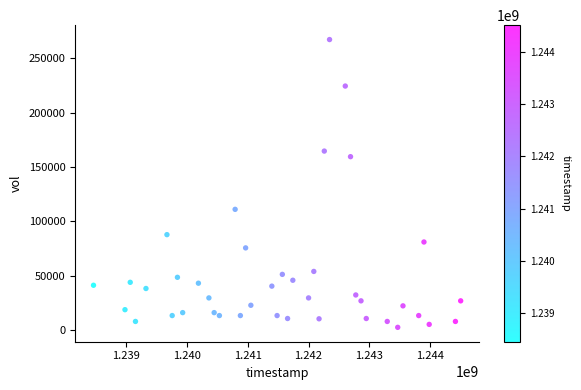

What is the range of X values (max minus min)?

6048000